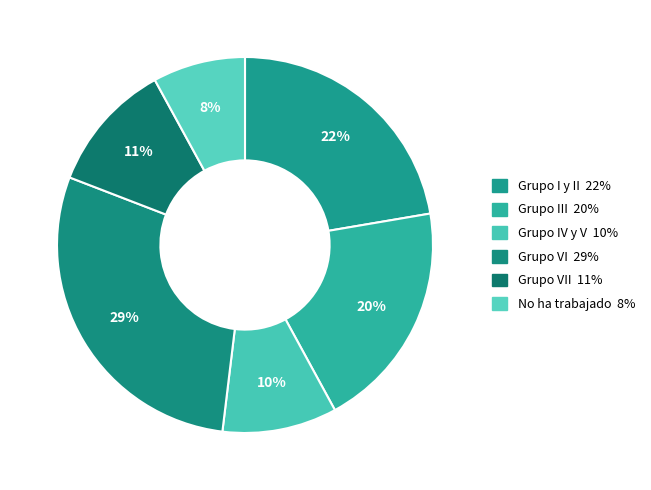

Does any single category account for the majority?

No